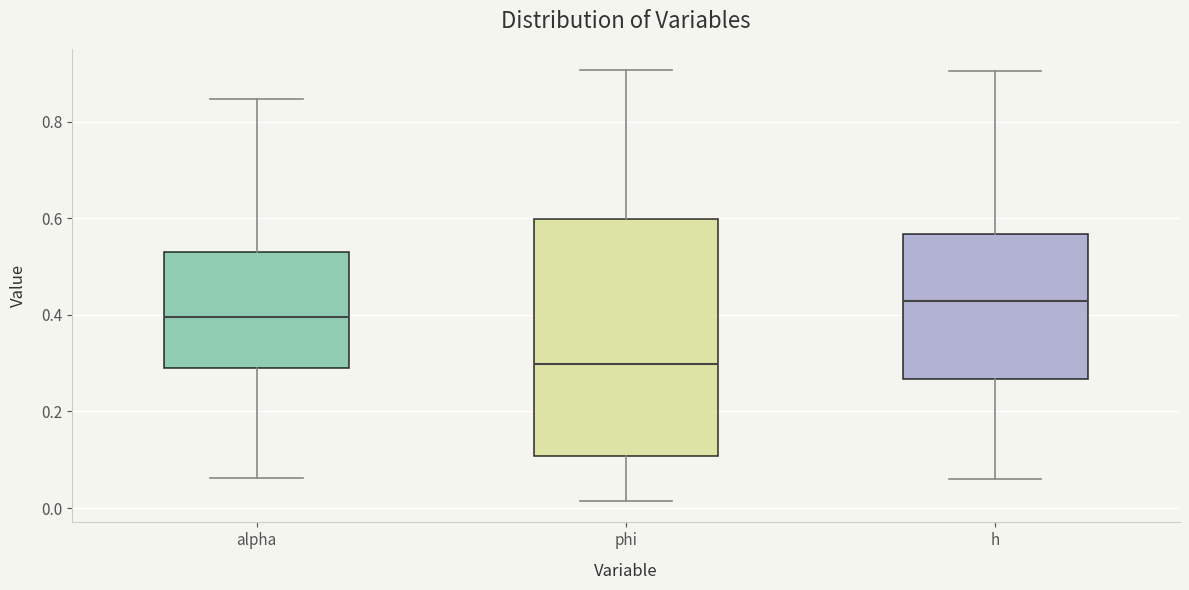

Reading left to right, transcribe this box plot: for each box, give where its median line is, the range the box spans, and where its two whiskers end, as read against the y-axis. The values are not printed on the chart, so give them approximately, as read against the axis.

alpha: median 0.40, box 0.28 to 0.54, whiskers 0.06 to 0.84
phi: median 0.30, box 0.10 to 0.60, whiskers 0.02 to 0.90
h: median 0.42, box 0.26 to 0.56, whiskers 0.06 to 0.90